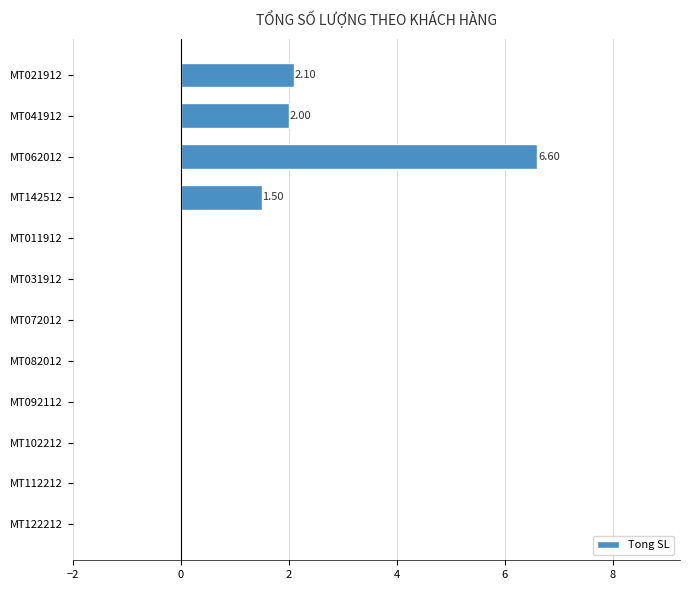

How many series are shown in this chart?

1